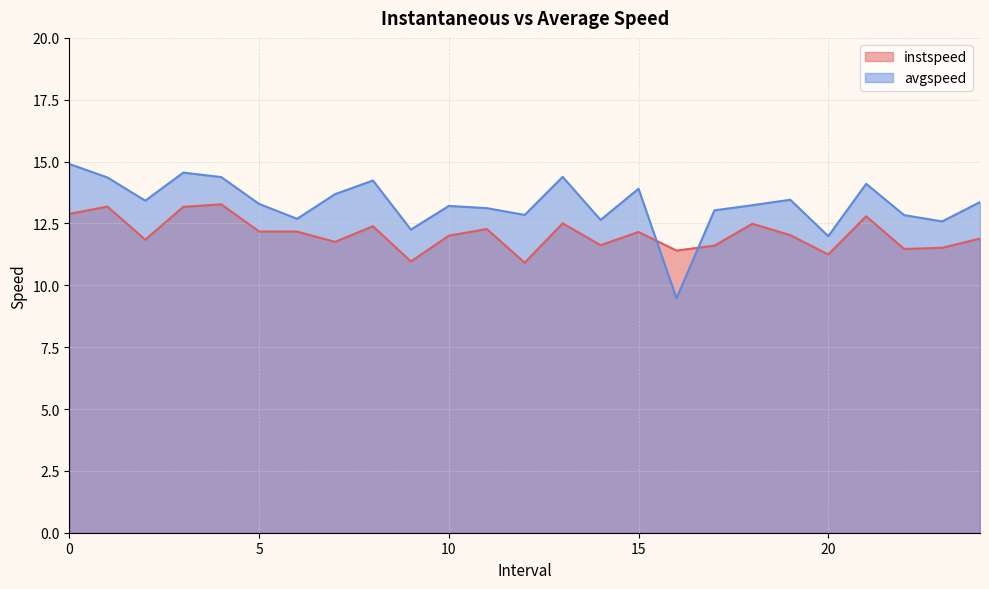

Which has a higher value, 21.0 or 18.0?

21.0